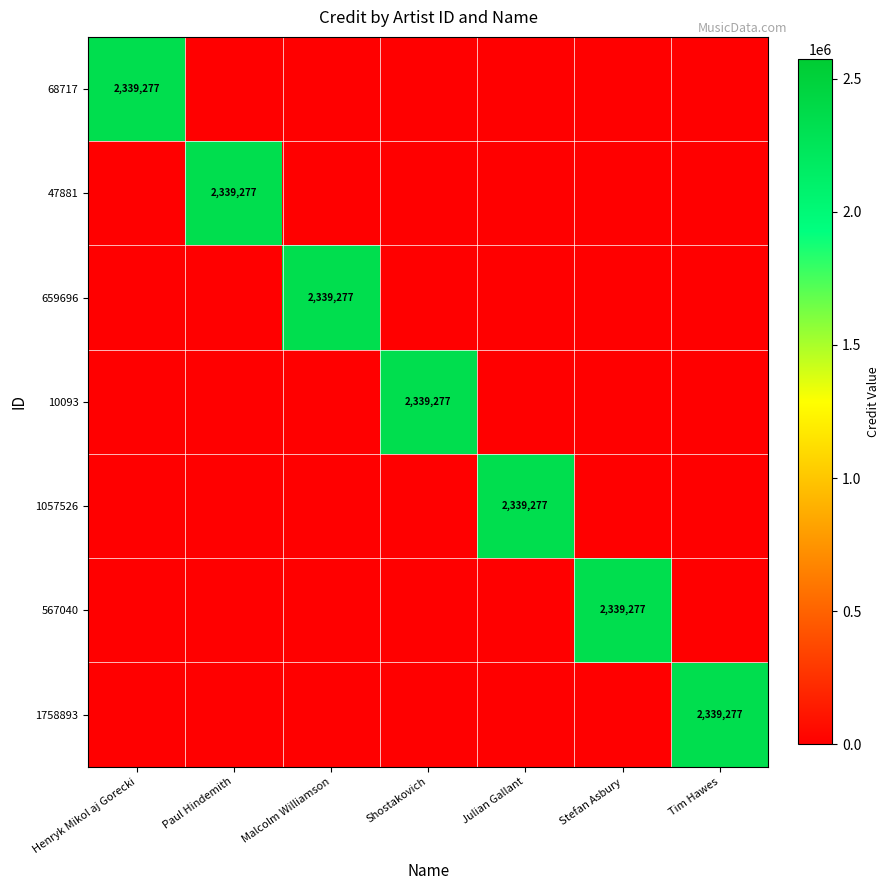

What is the greatest value displayed?

2339277